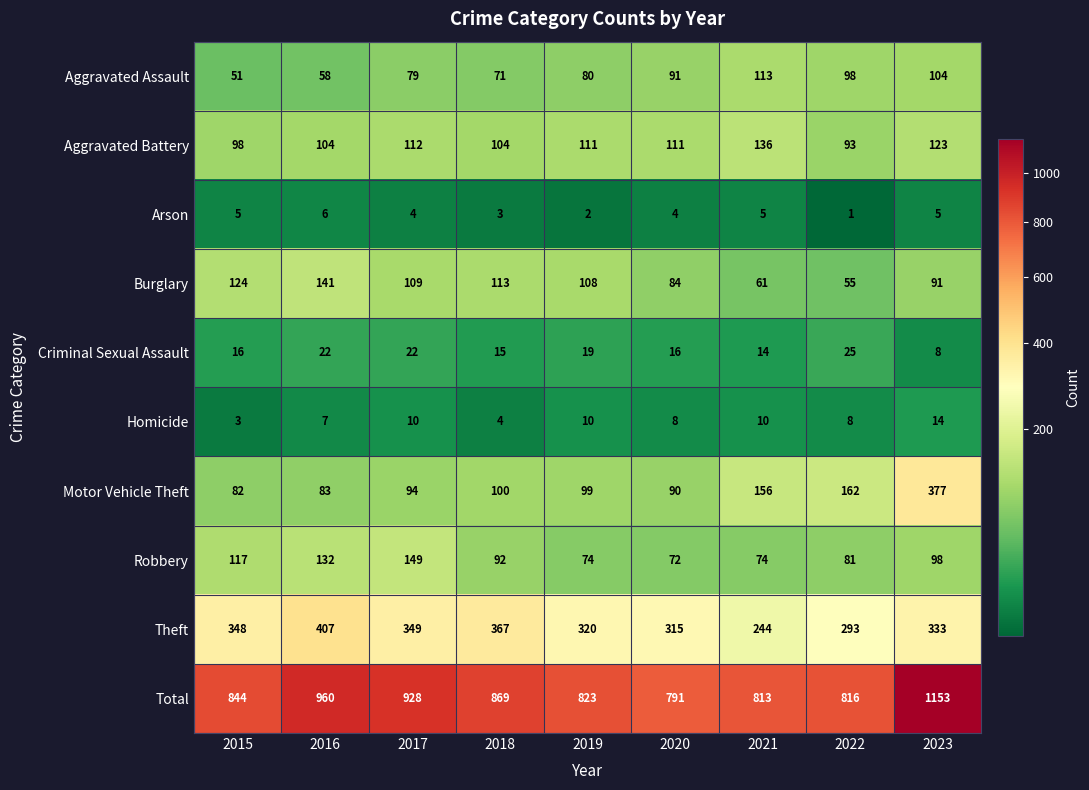

What is the average value of the Total series?

889